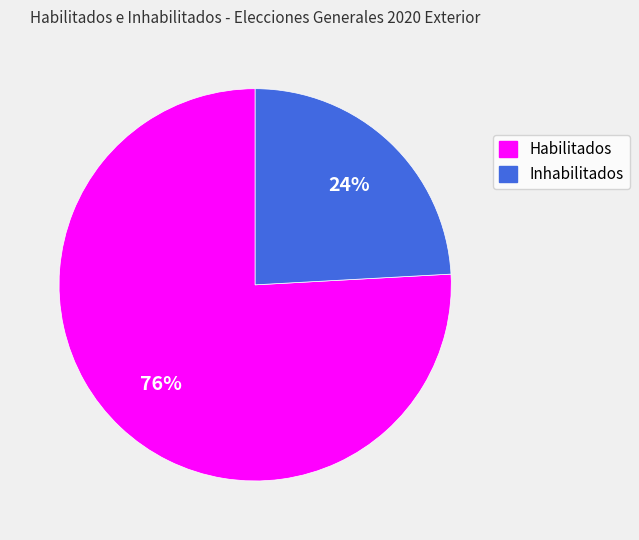

Rank the categories by value from lowest to highest.

Inhabilitados, Habilitados